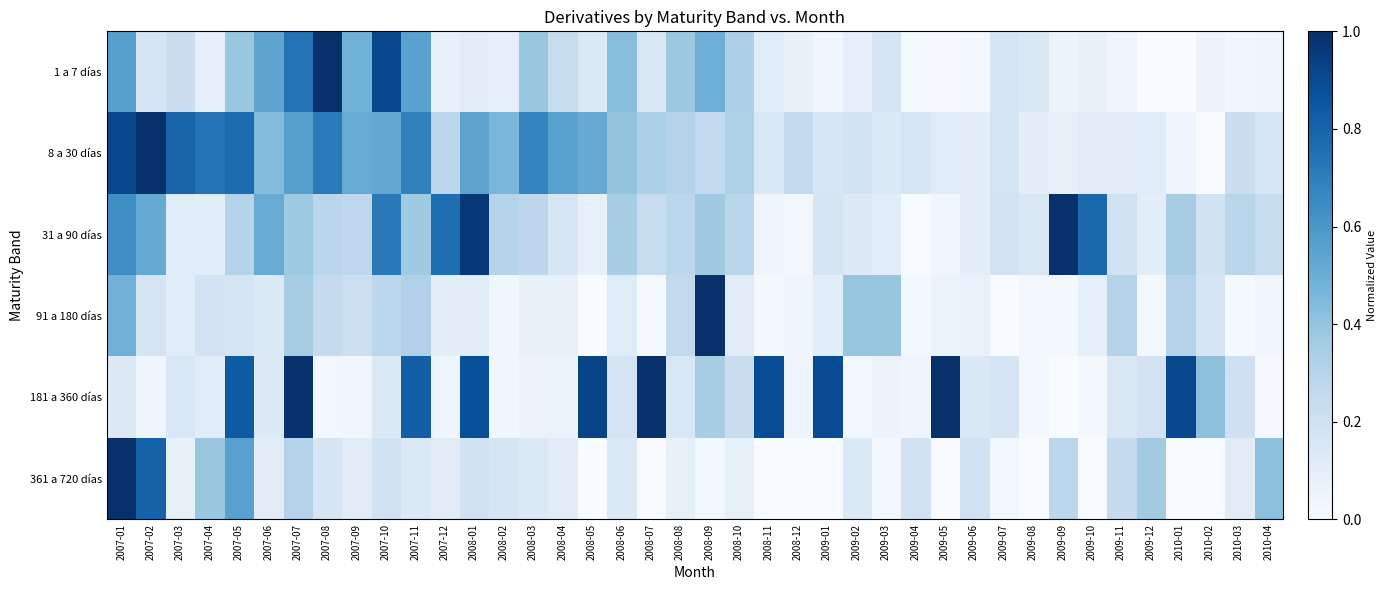

At which category is the sum across all series the highest?

2007-01